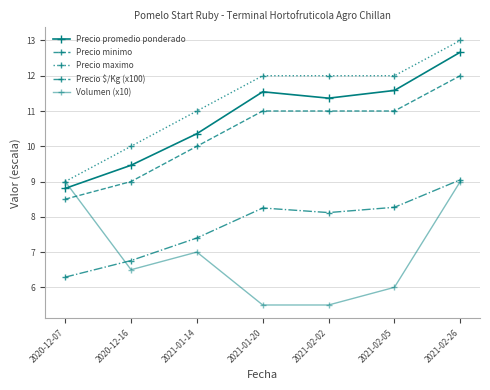

True or false: Precio promedio ponderado and Precio minimo cross at least once.

False